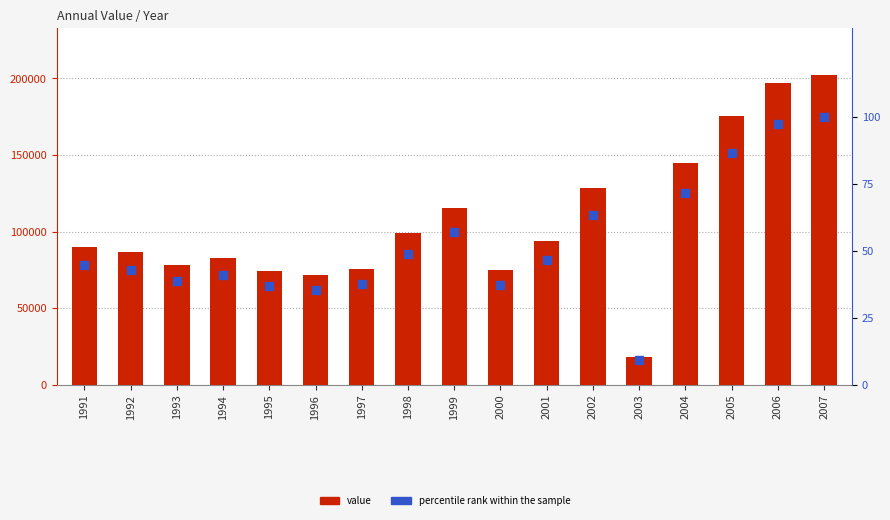

What is the total value across all series at 2006?

196997.3